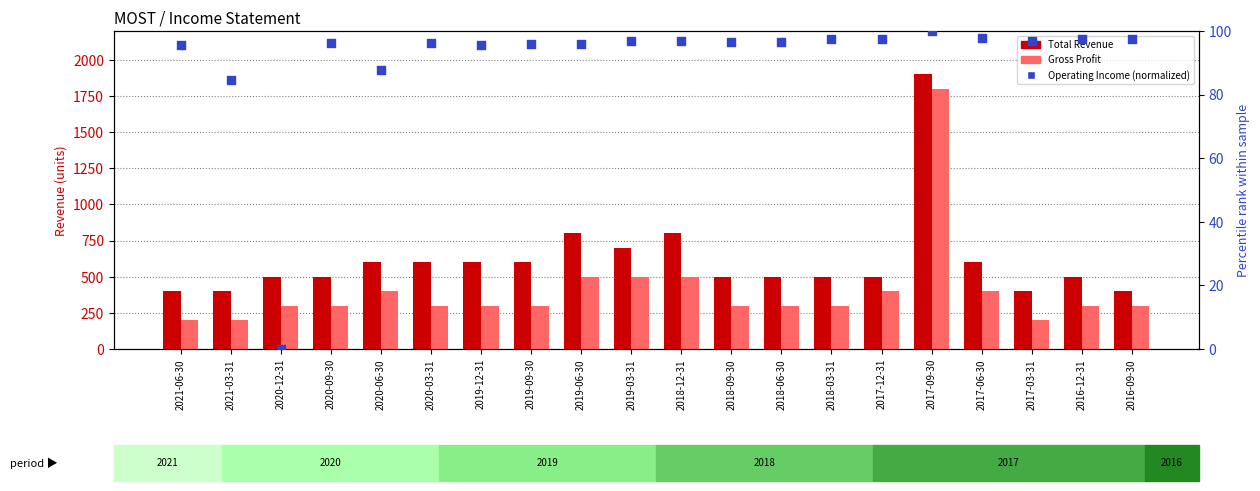

What are all the series names shown in the legend?

Total Revenue, Gross Profit, Operating Income (normalized)